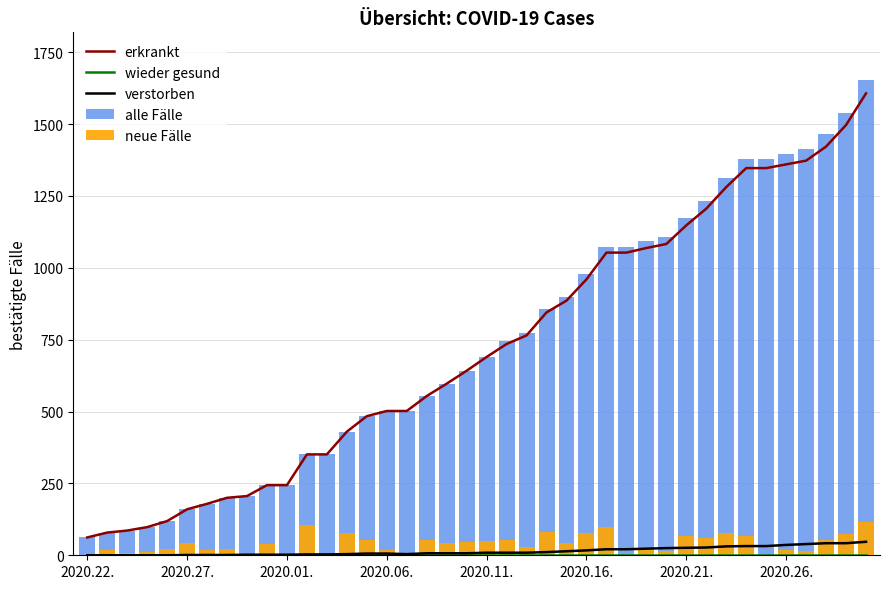

What is the sum of all erkrankt values?

28817